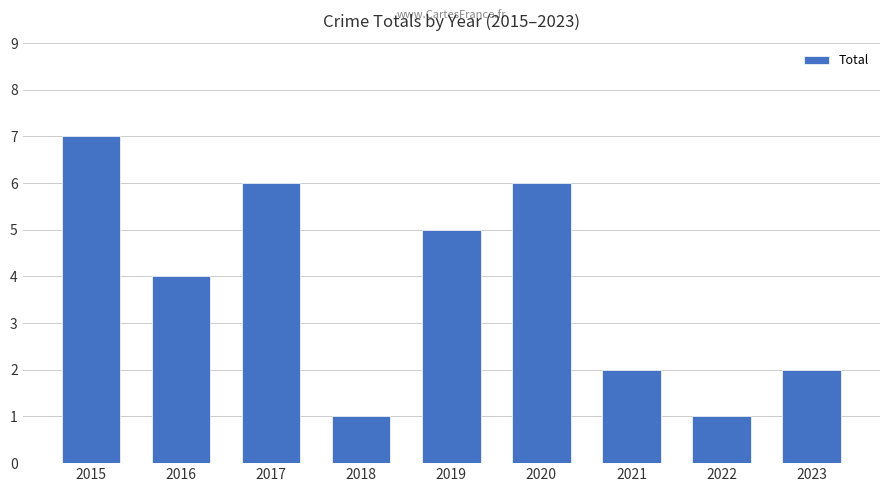

What is the minimum value shown in the chart?

1